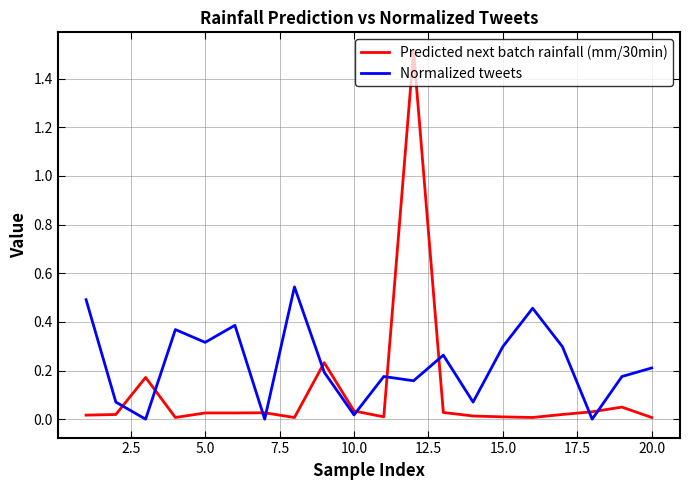

Which series has the largest range (max minus min)?

Predicted next batch rainfall (mm/30min)